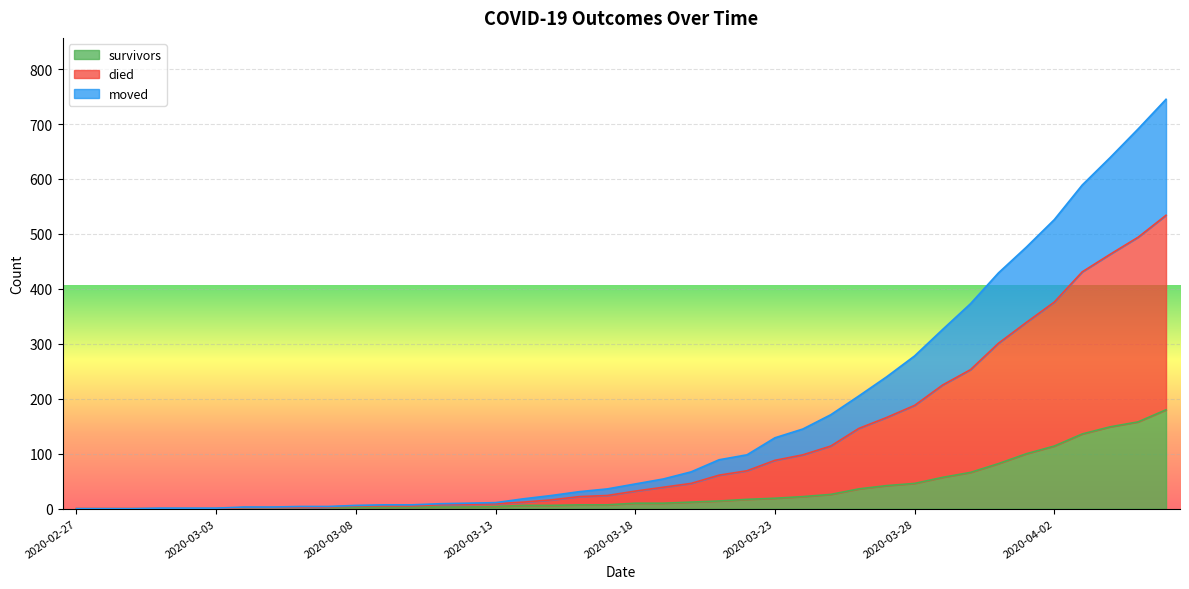

Count the number of categories in the chart.

40